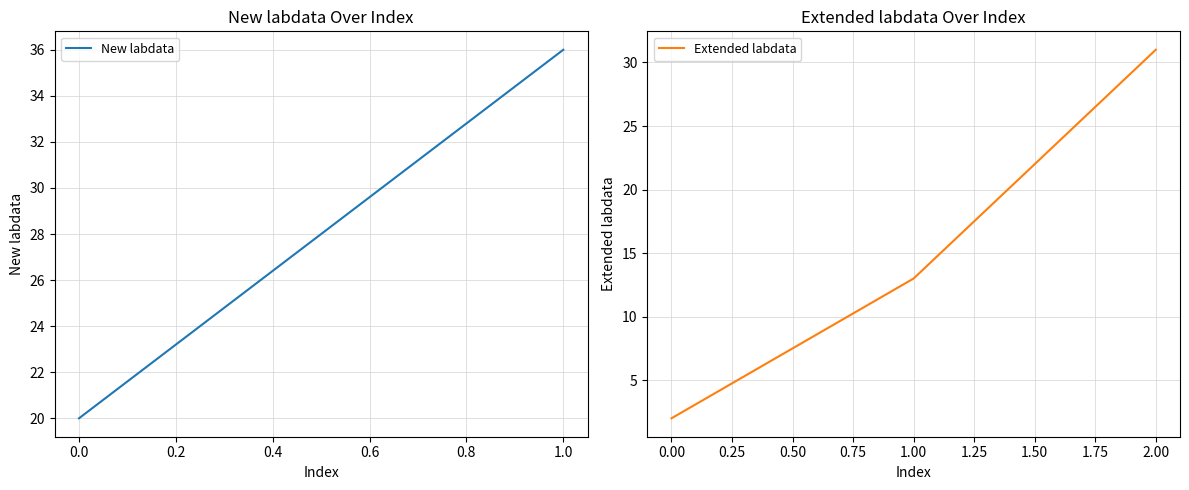

How many values are below 13?

1